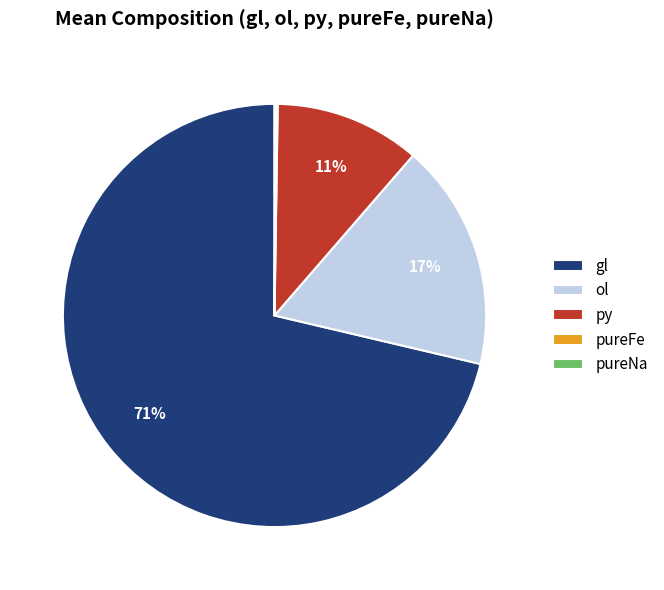

The gl slice represents 71% of the pie. True or false?

True